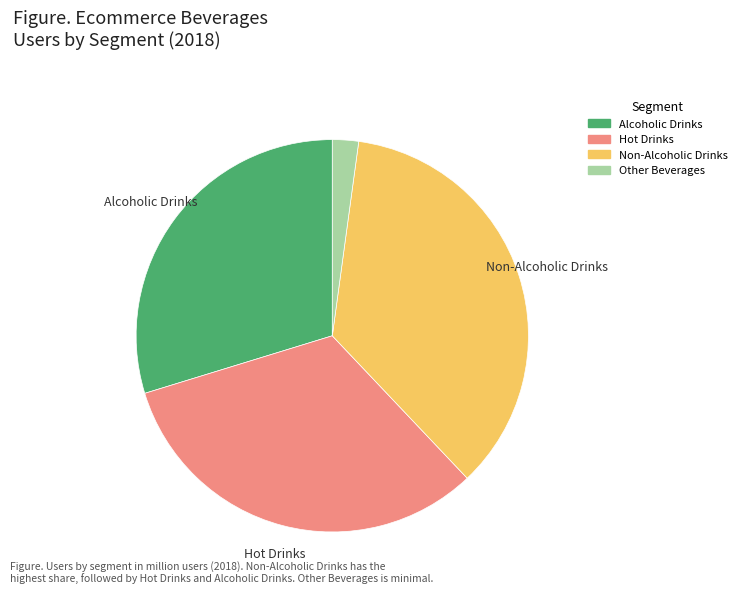

Is there a majority slice in this chart?

No